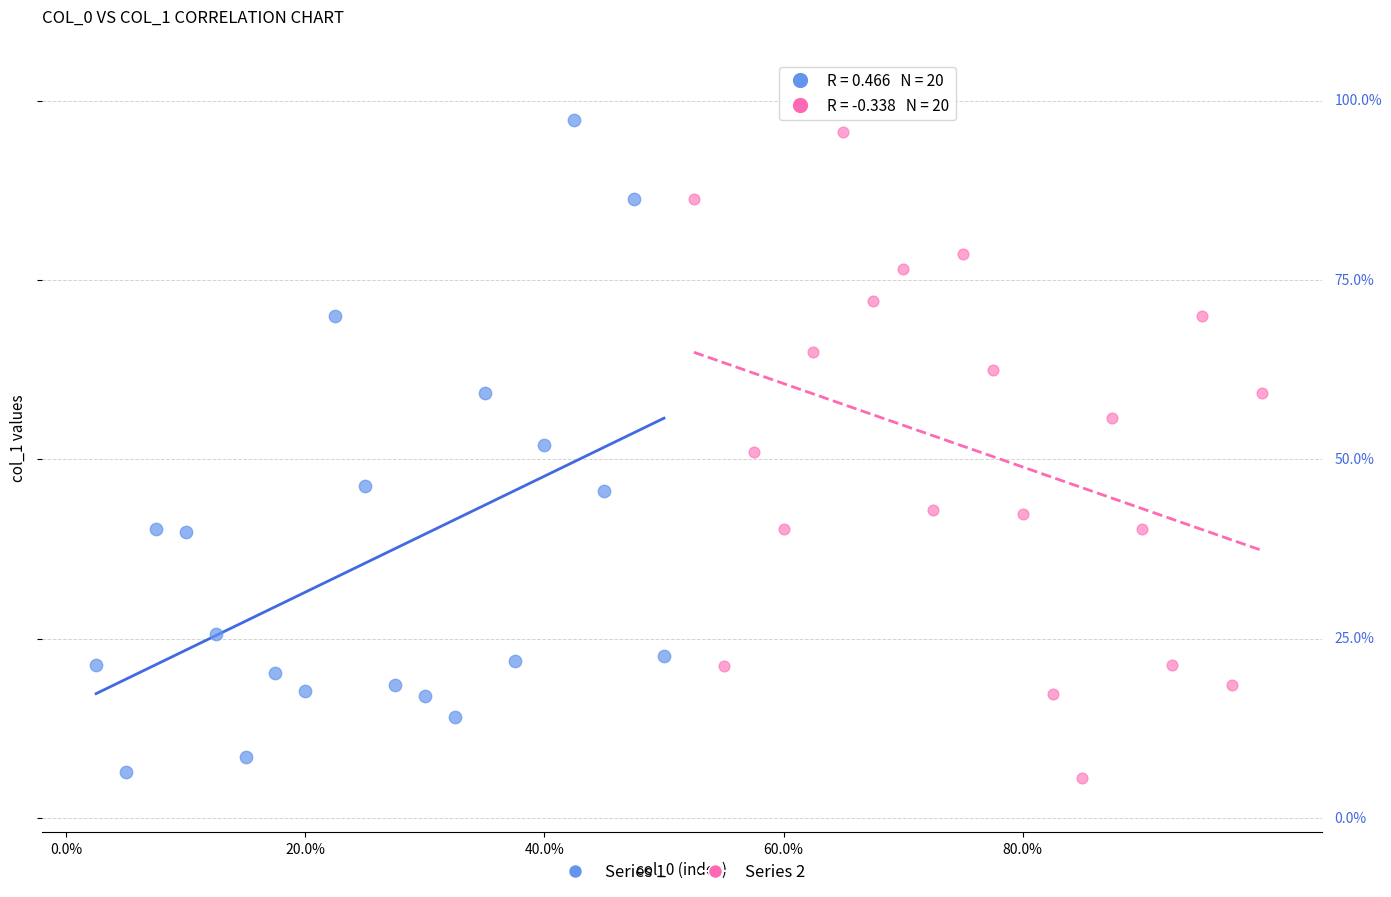

What are all the series names shown in the legend?

Series 1, Series 2